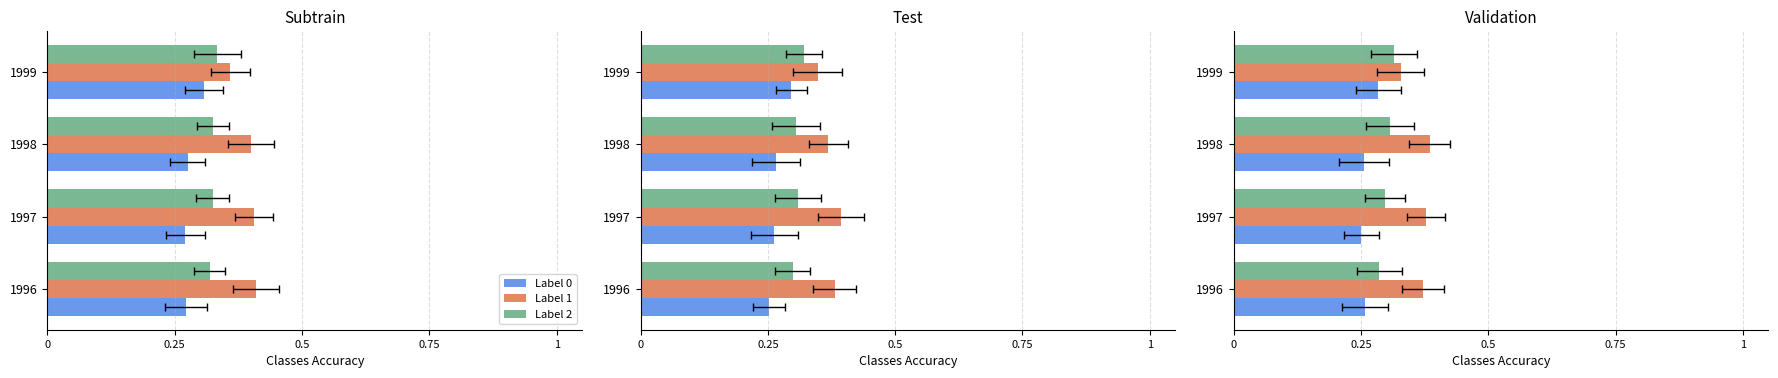

What is the minimum value for Label 0?

0.3